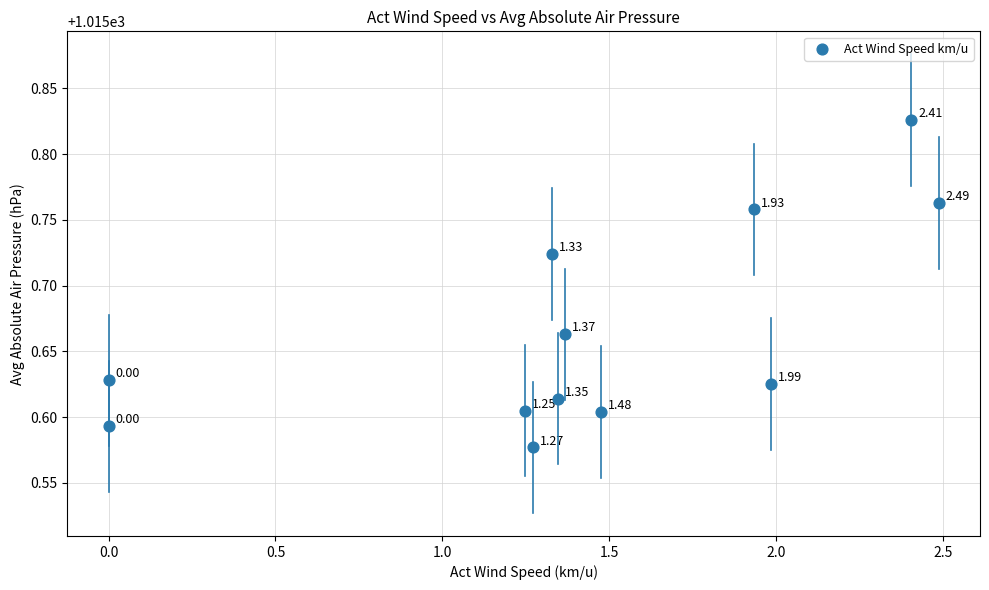

What is the range of X values (max minus min)?

2.5